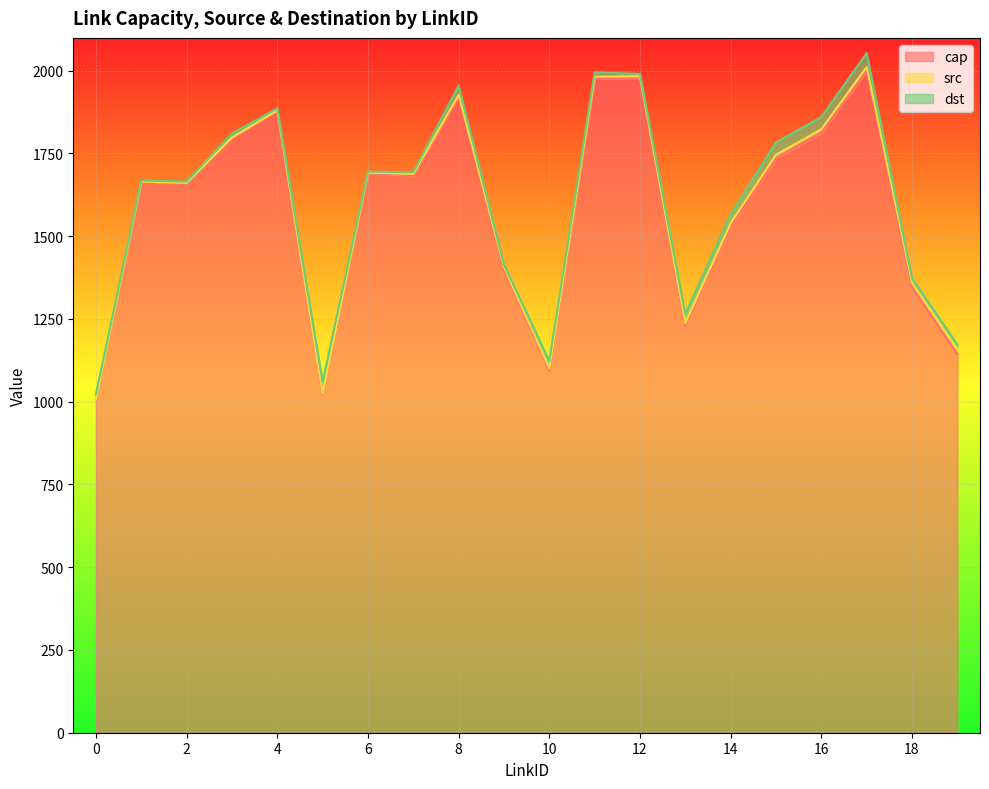

How many lines are shown in the chart?

3